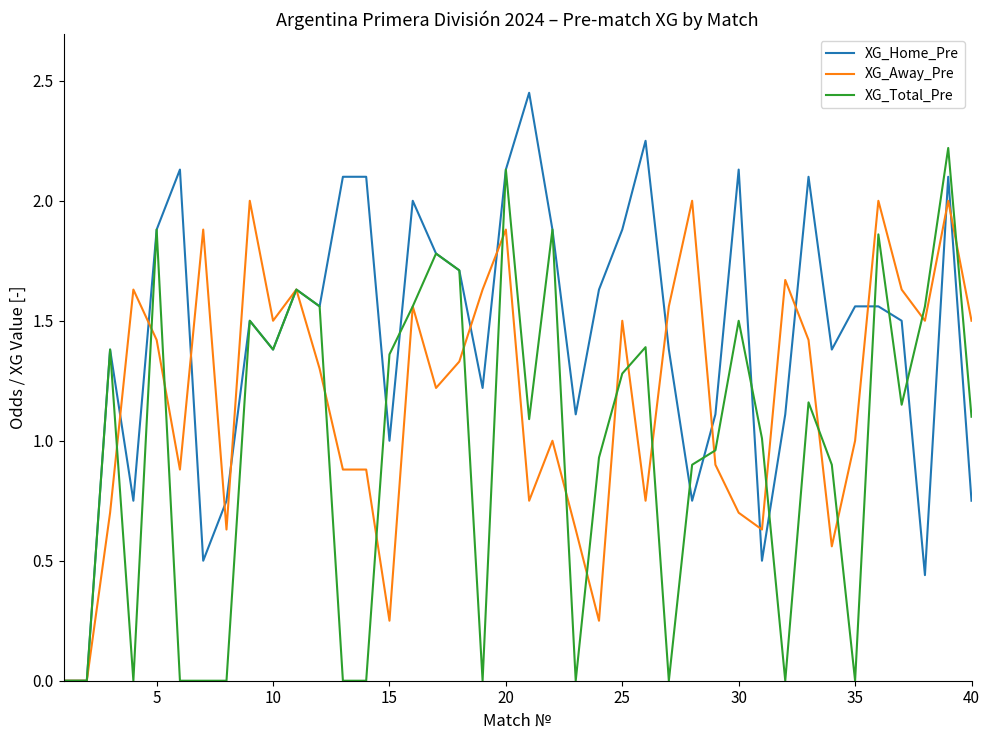

Which series has the largest total across all categories?

XG_Home_Pre